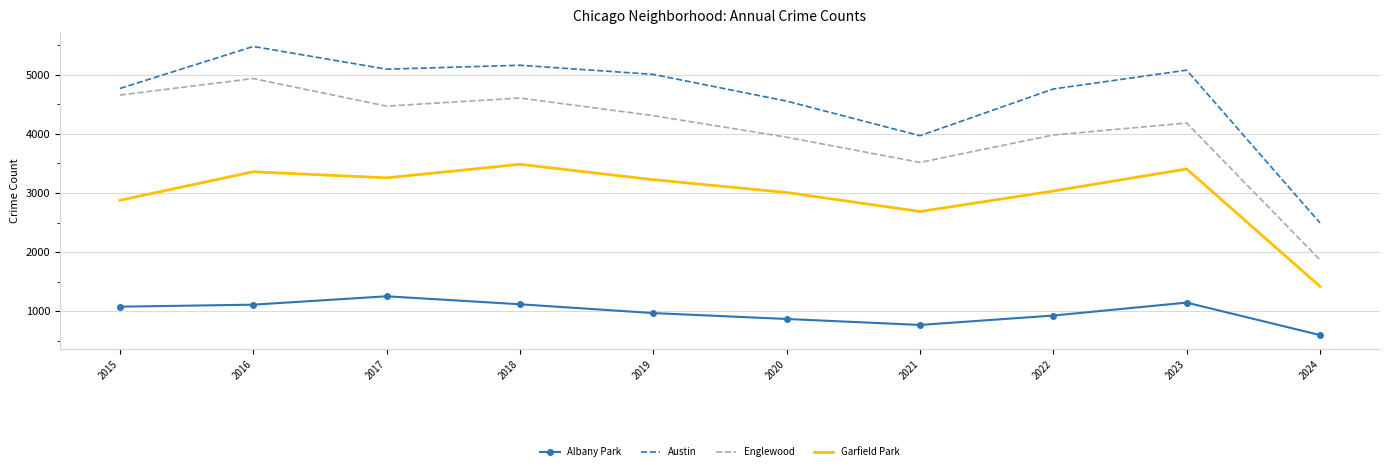

True or false: Garfield Park and Albany Park intersect in this chart.

False